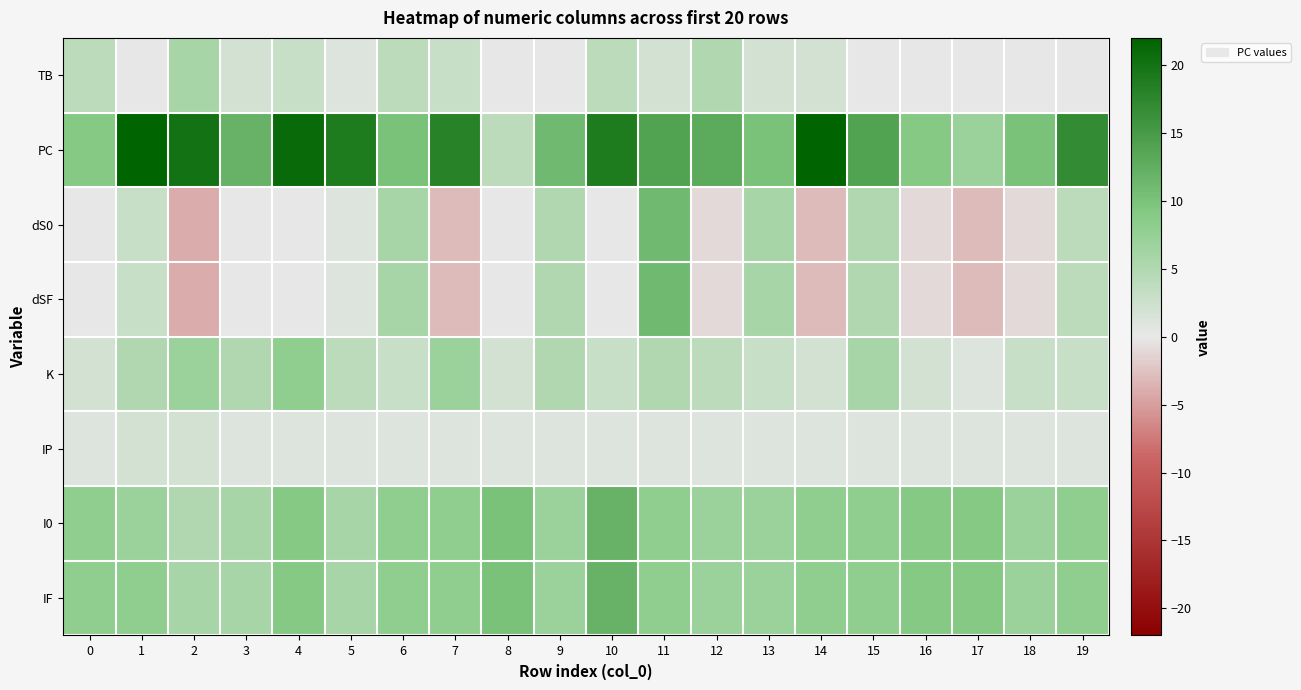

At how many categories does at least one series exceed 15?

8